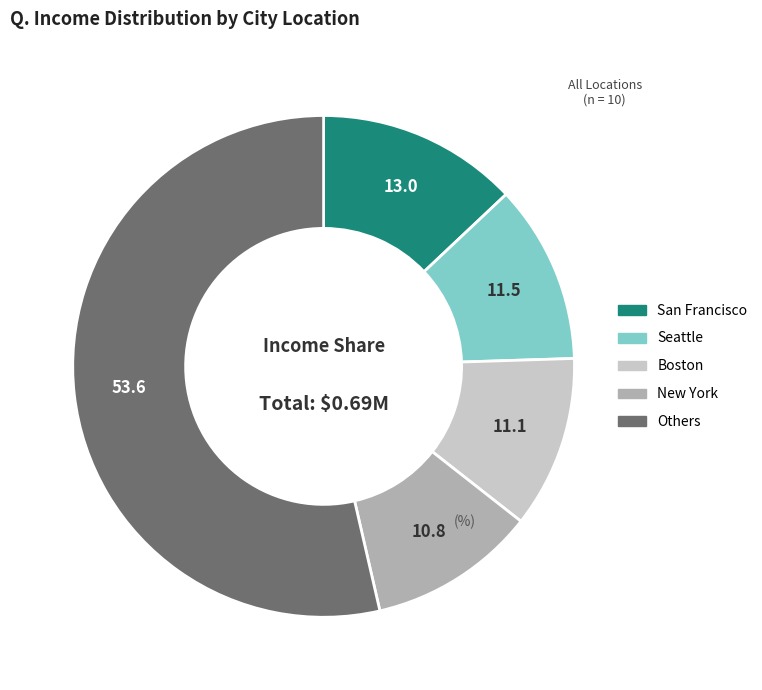

Is there a majority slice in this chart?

Yes